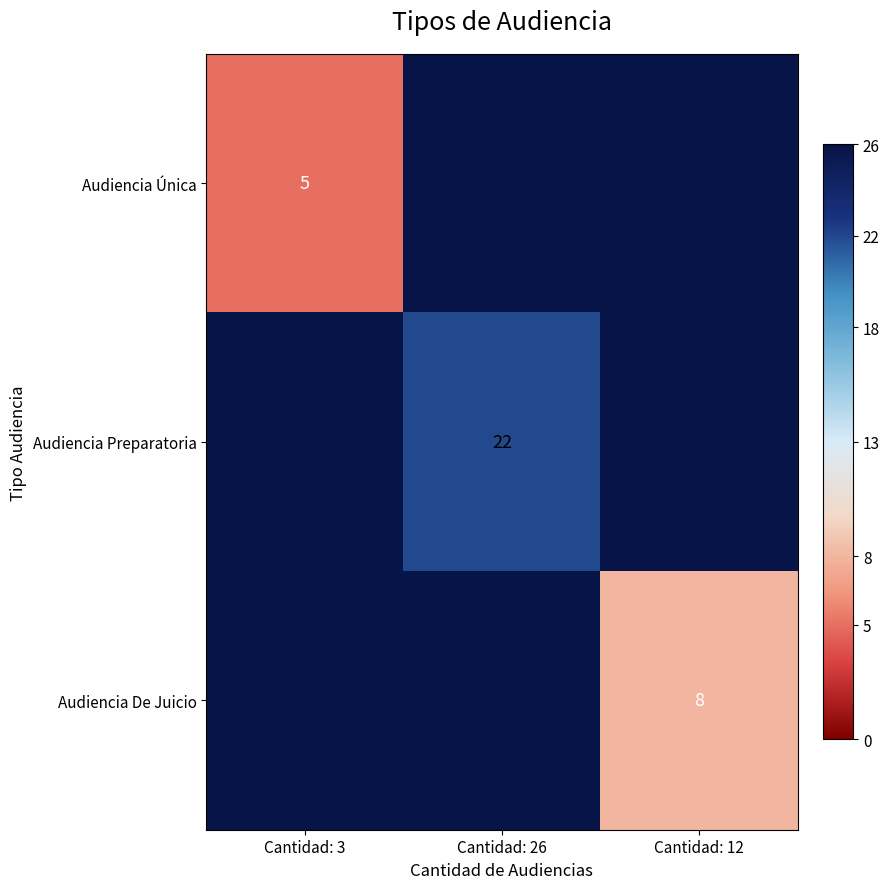

How many distinct data groups are displayed?

3